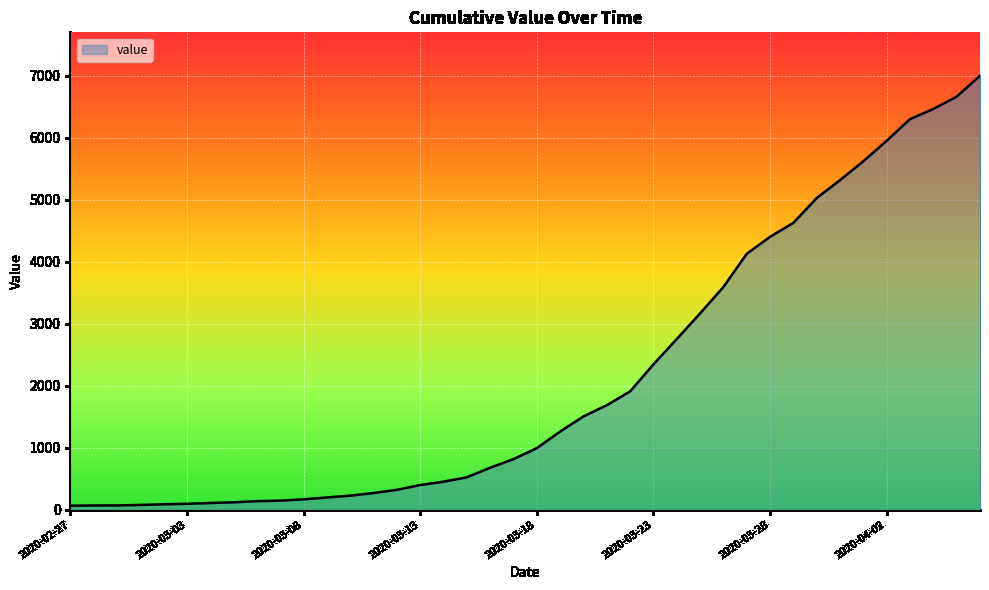

What is the difference between the maximum and minimum values?

6940